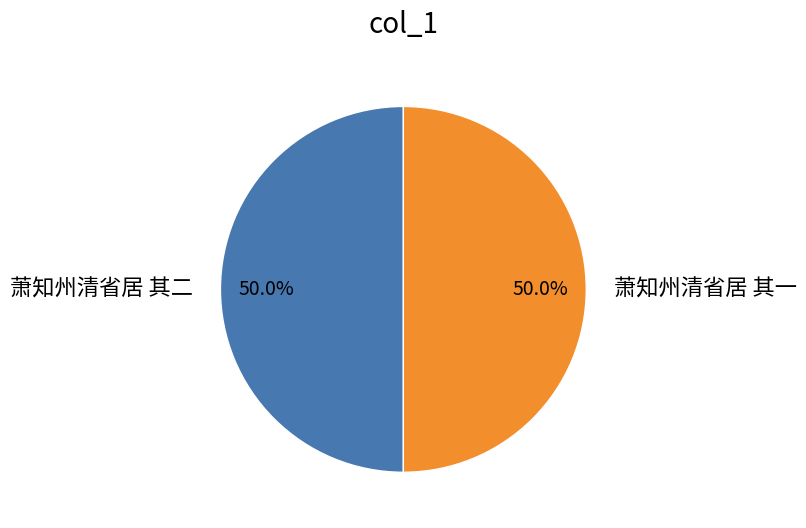

Is it true that 萧知州清省居 其一 is 50% of the pie?

True